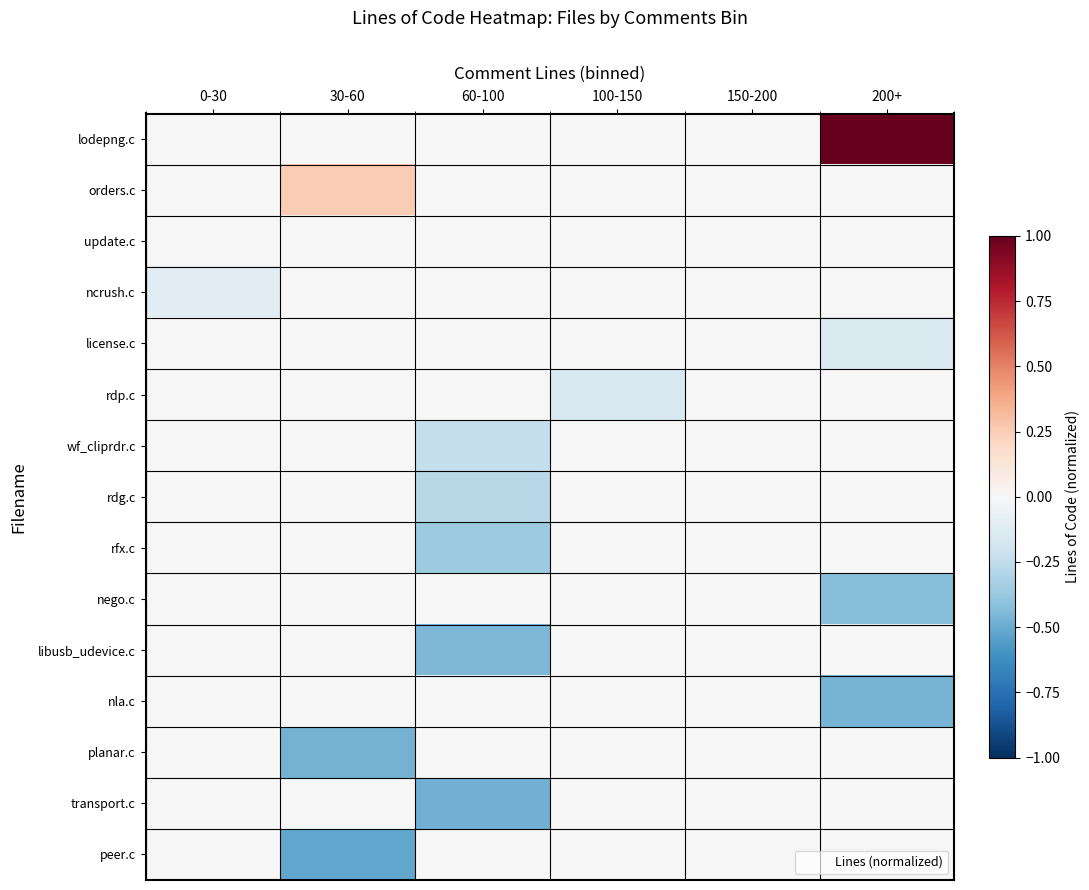

Between 60-100 and 150-200, which series saw the biggest shift?

transport.c